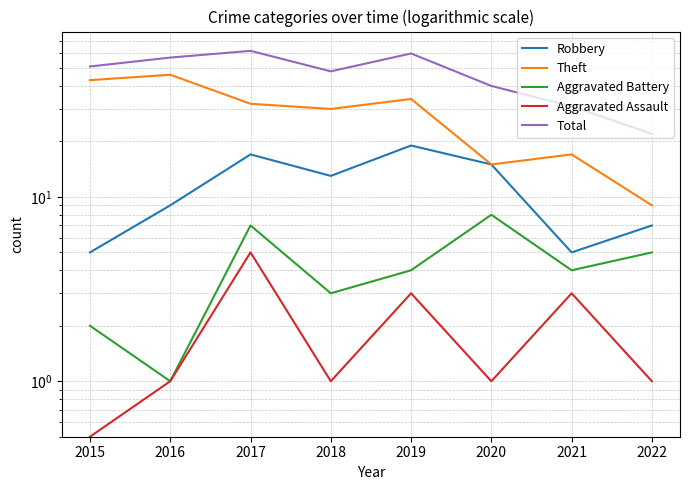

What is the difference between the maximum and minimum values in the Robbery series?

14.0